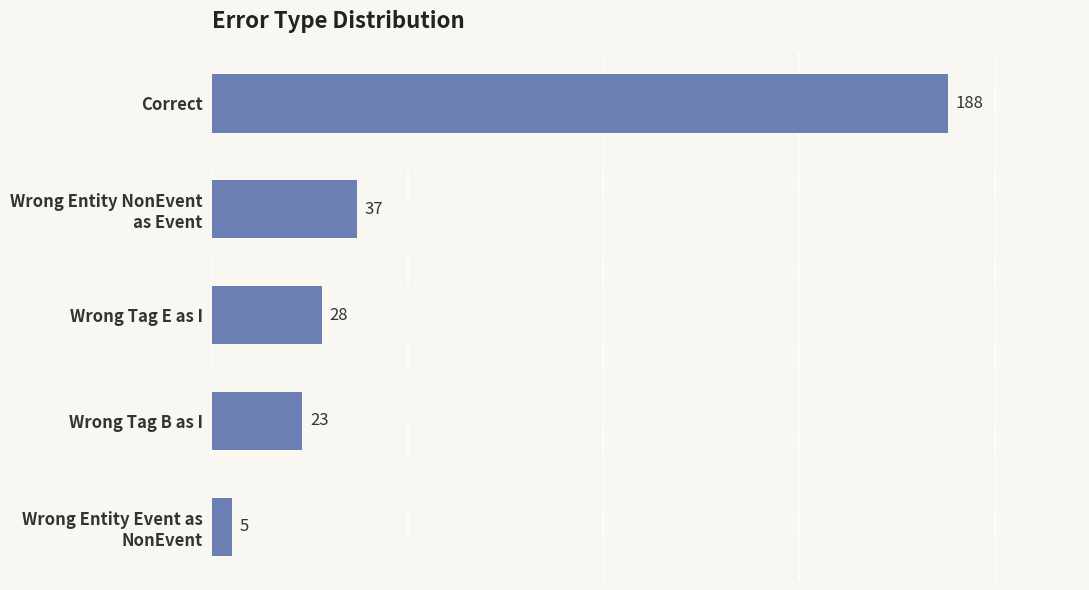

Does the chart contain stacked bars?

No